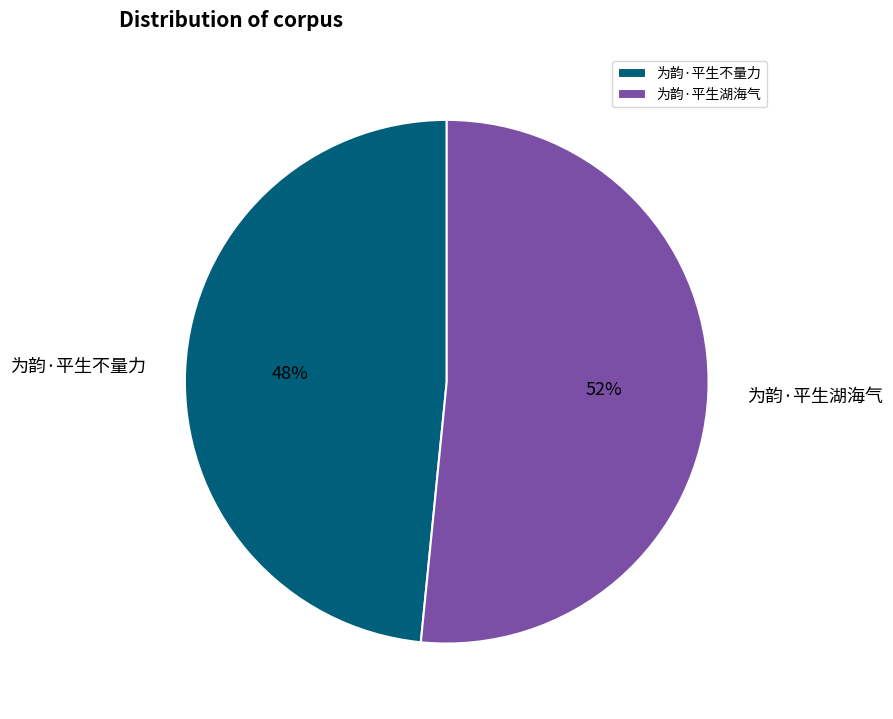

Is it true that 为韵·平生不量力 is 48% of the pie?

True